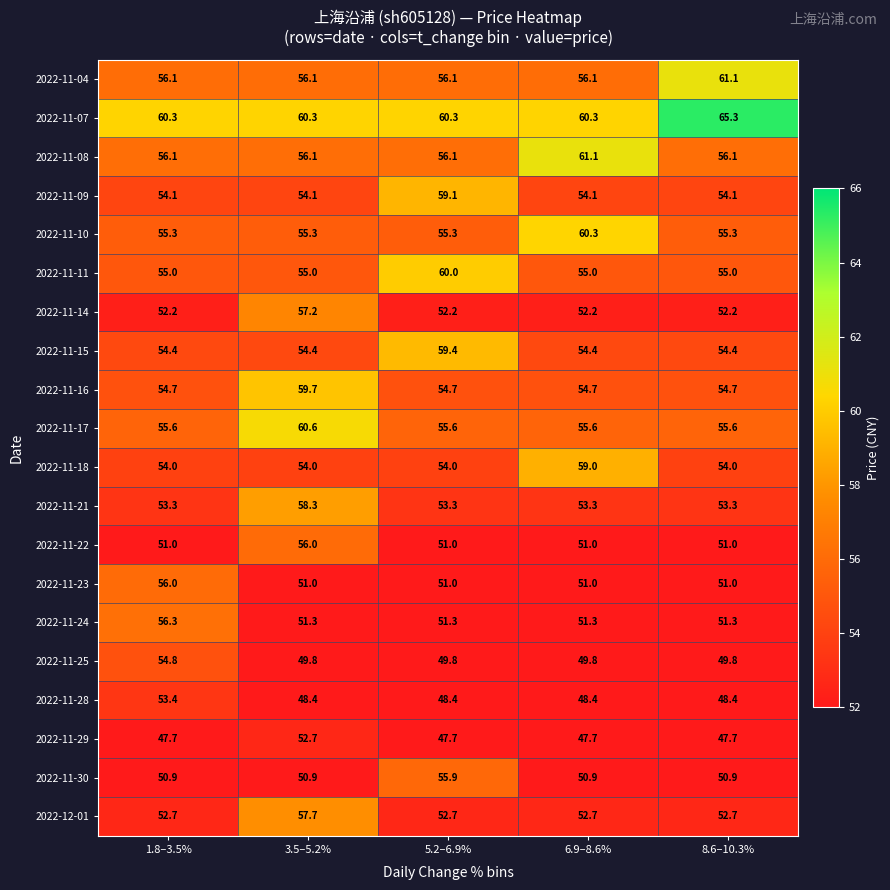

Which series has the largest total across all categories?

2022-11-07